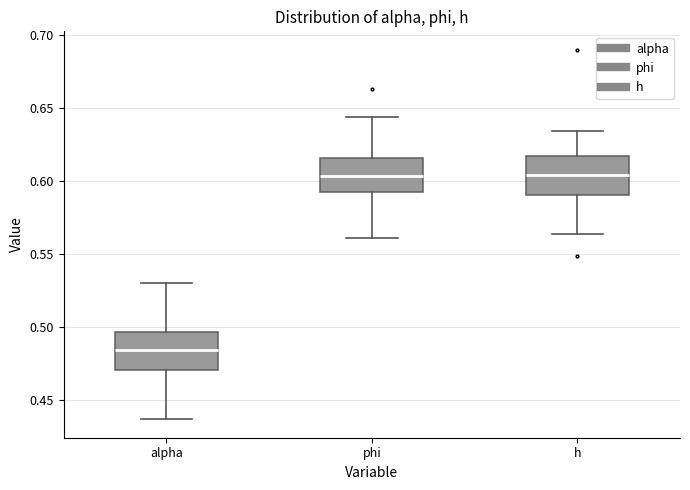

Reading left to right, read every box against the y-axis: the position of its median line, the range the box covers, and the ends of its whiskers. The values are not printed on the chart, so give them approximately, as read against the axis.

alpha: median 0.485, box 0.470 to 0.495, whiskers 0.435 to 0.530
phi: median 0.605, box 0.590 to 0.615, whiskers 0.560 to 0.645
h: median 0.605, box 0.590 to 0.615, whiskers 0.565 to 0.635